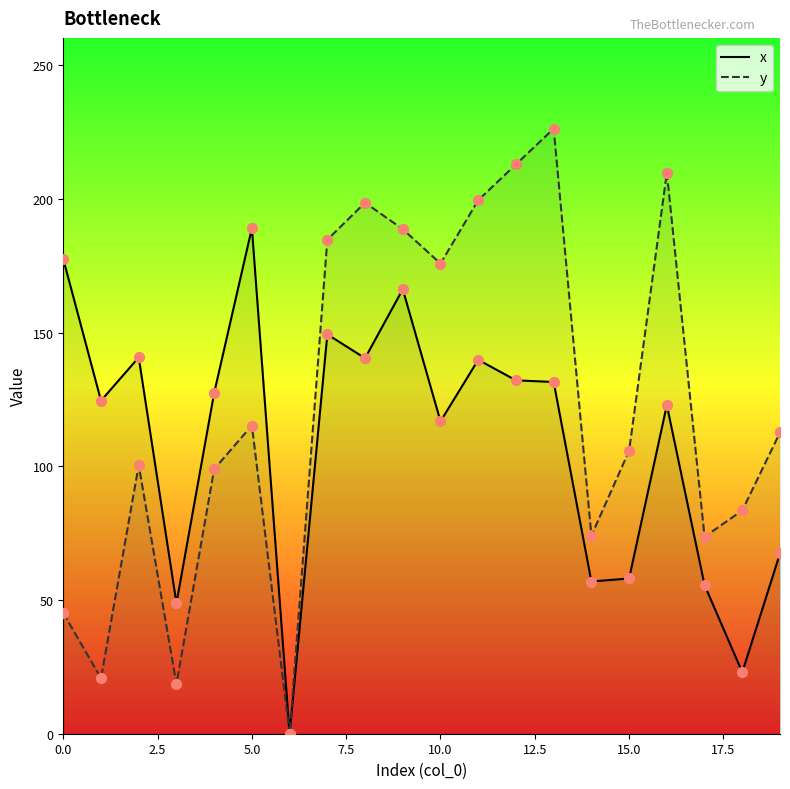

What is the total value across all series at 15.0?

163.9